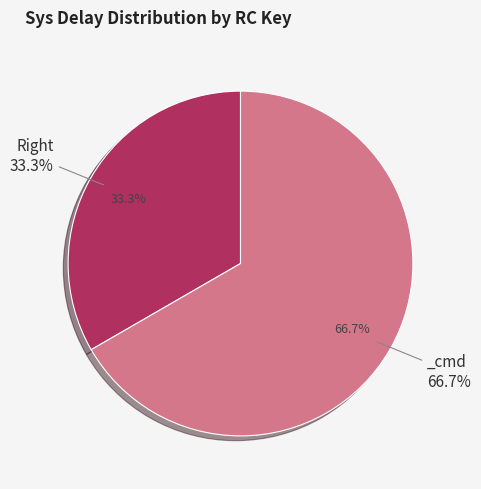

The _cmd slice represents 67% of the pie. True or false?

True